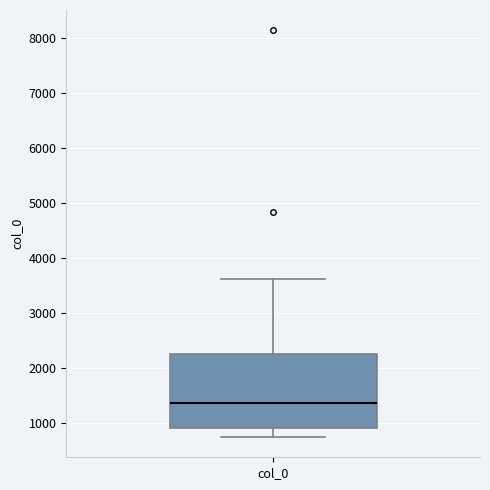

Read this box plot against the y-axis: the position of the median line, the range covered by the box, and the ends of both whiskers. The values are not printed on the chart, so give them approximately, as read against the axis.

median 1400, box 900 to 2300, whiskers 800 to 3600